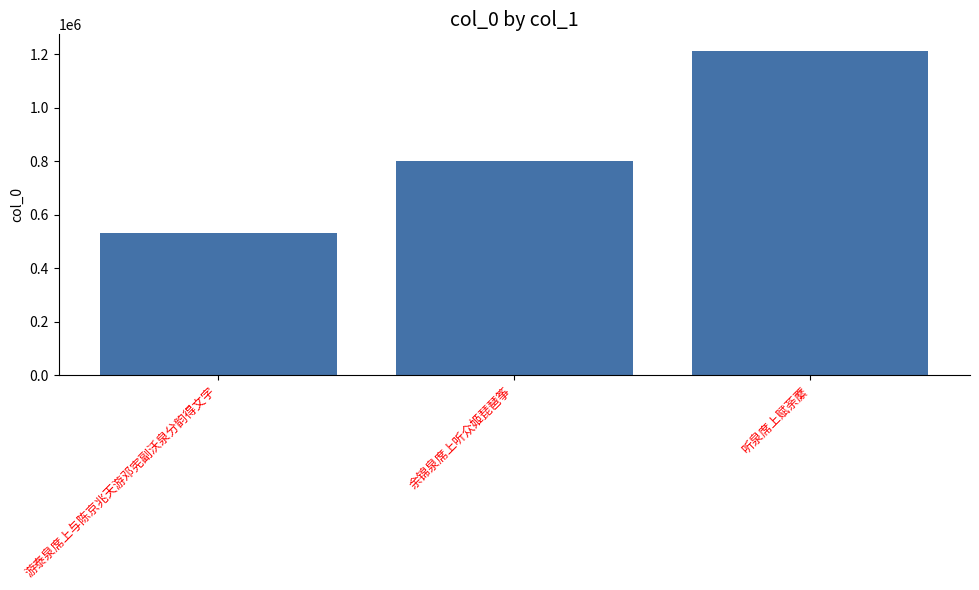

Reading right to left, list all the values displayed in this chart.

1214240	801315	532127